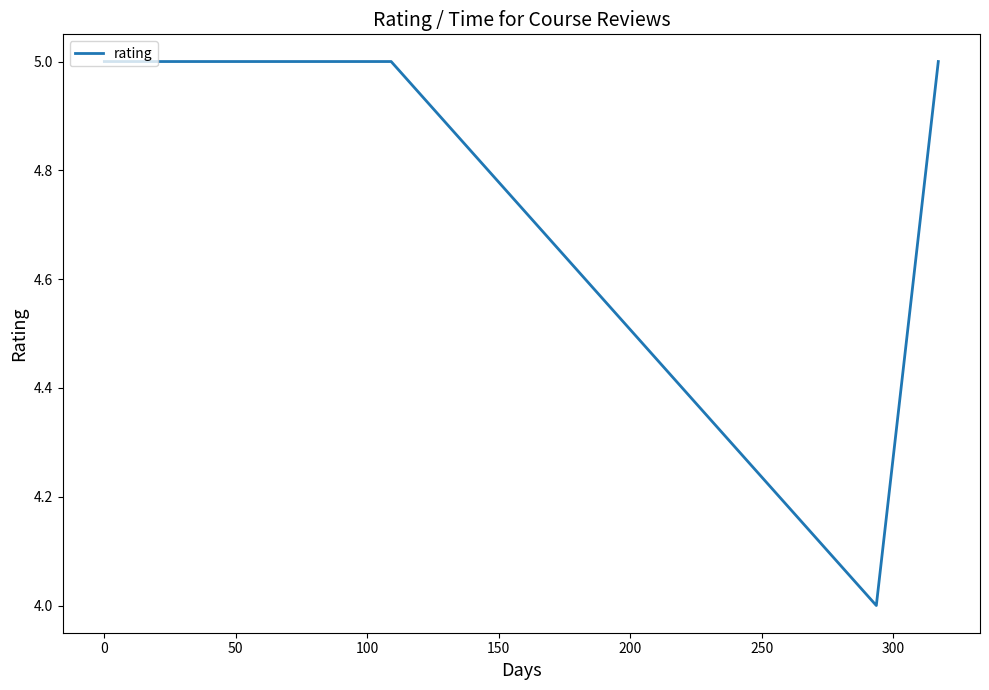

What is the sum of all values?

19